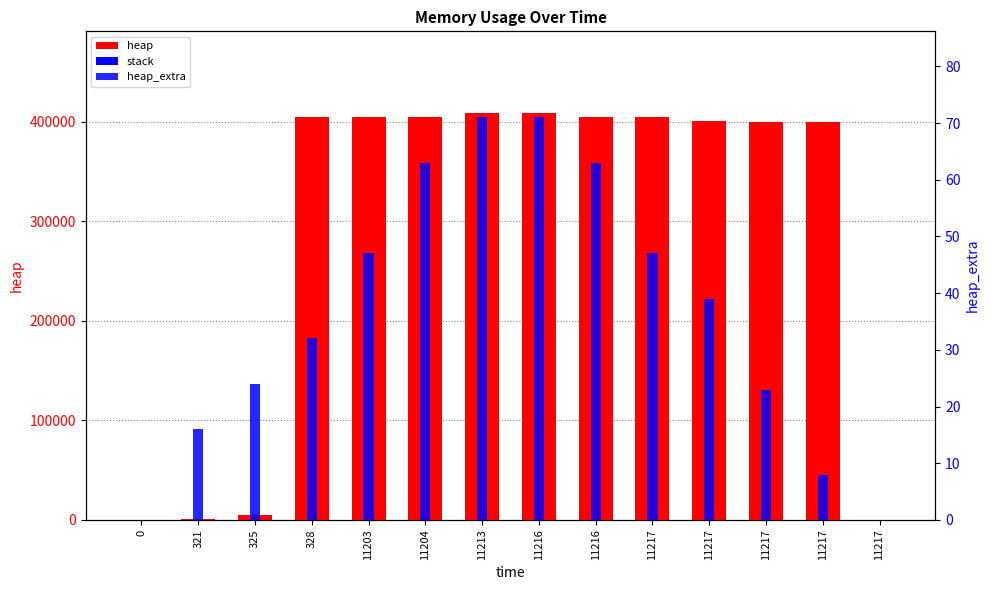

What is the total value across all series at 11203?

404688